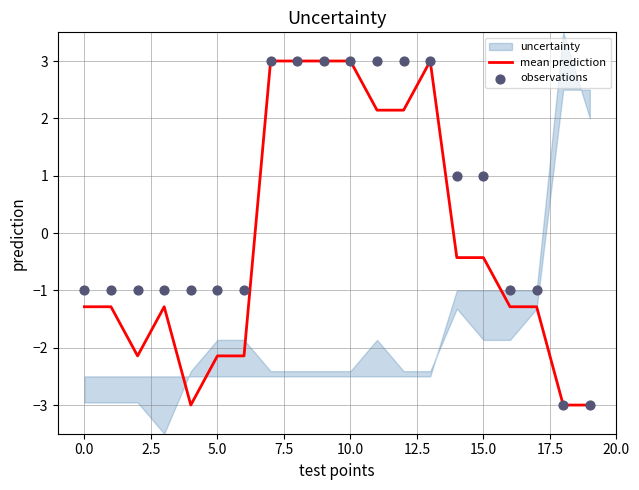

The mean prediction series shows 3.0 at 10.0. True or false?

True